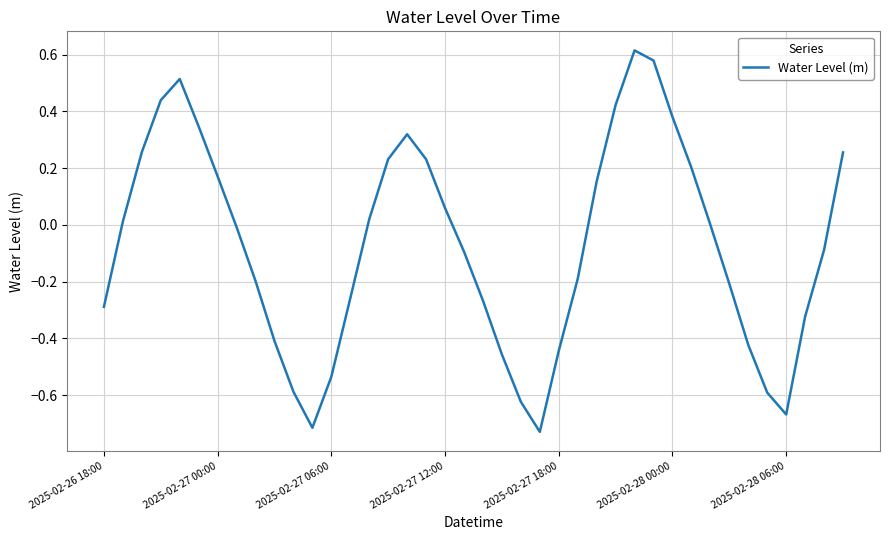

What is the difference between the maximum and minimum values?

1.3